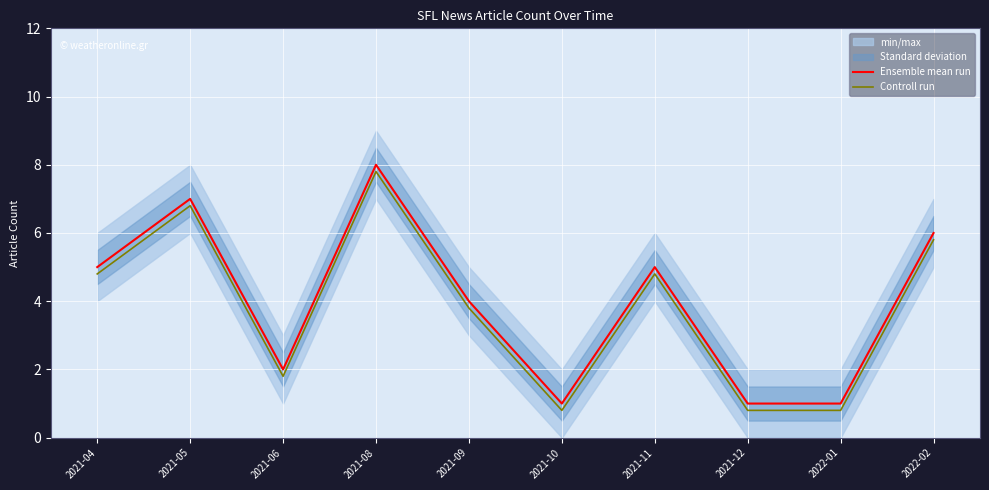

The Ensemble mean run series shows 8.0 at 2021-08. True or false?

True